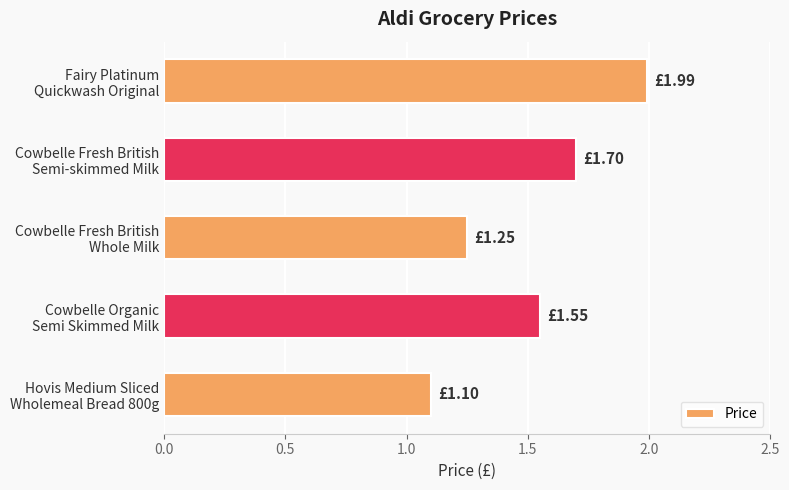

How many bars are there in total?

5